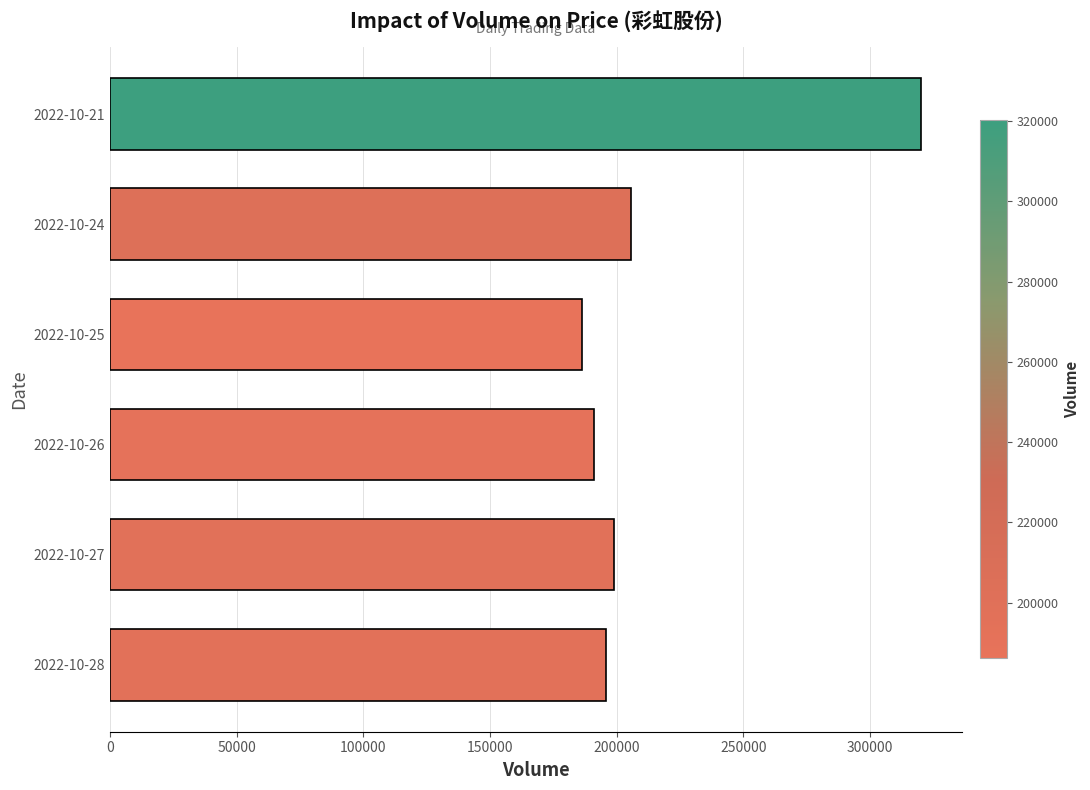

What is the sum of all values?

1297925